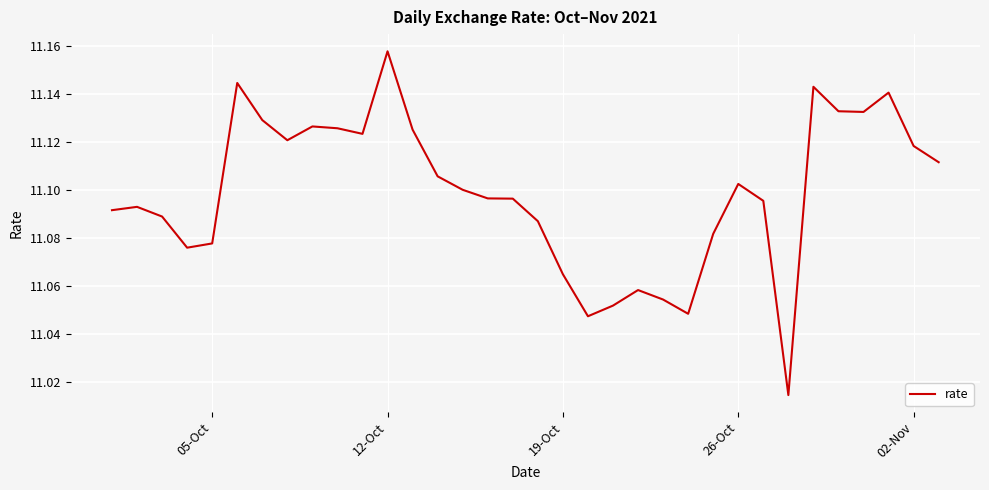

Which category has the highest value across all series?

12-Oct